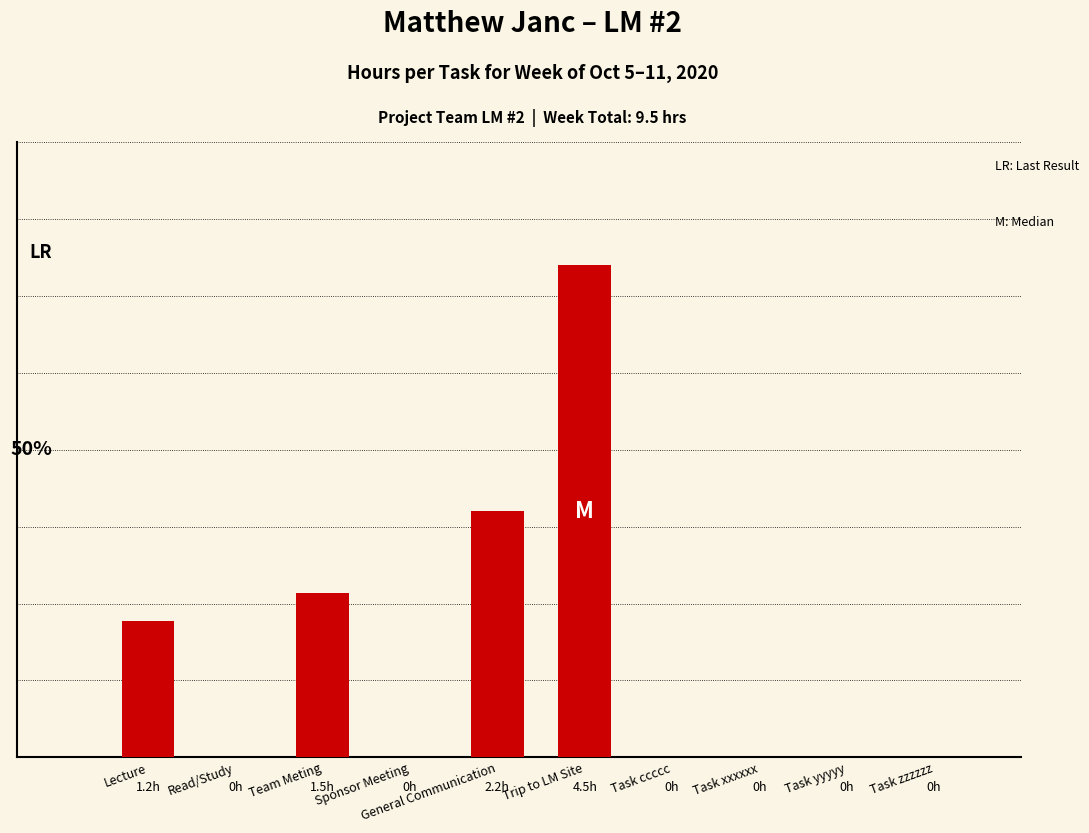

What is the difference between the values at Task yyyyy and General Communication?

2.2